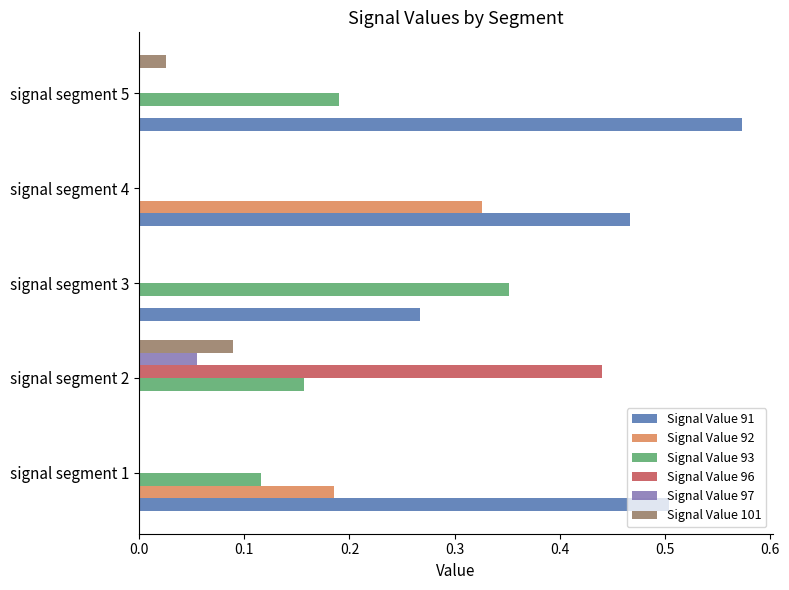

Which series has the largest total across all categories?

Signal Value 91